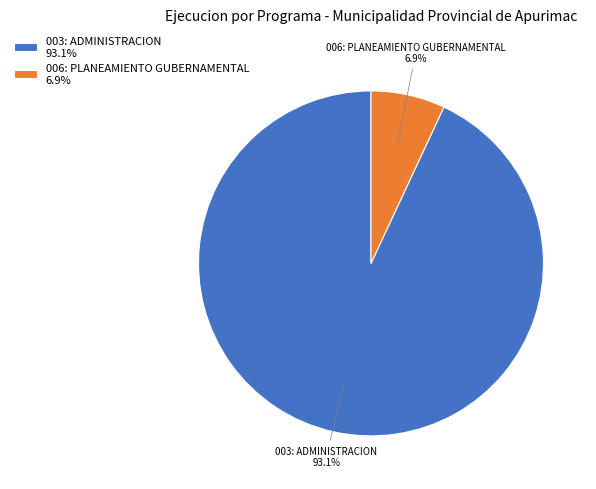

Approximately how many times larger is the value at 006: PLANEAMIENTO GUBERNAMENTAL compared to 003: ADMINISTRACION?

0.1